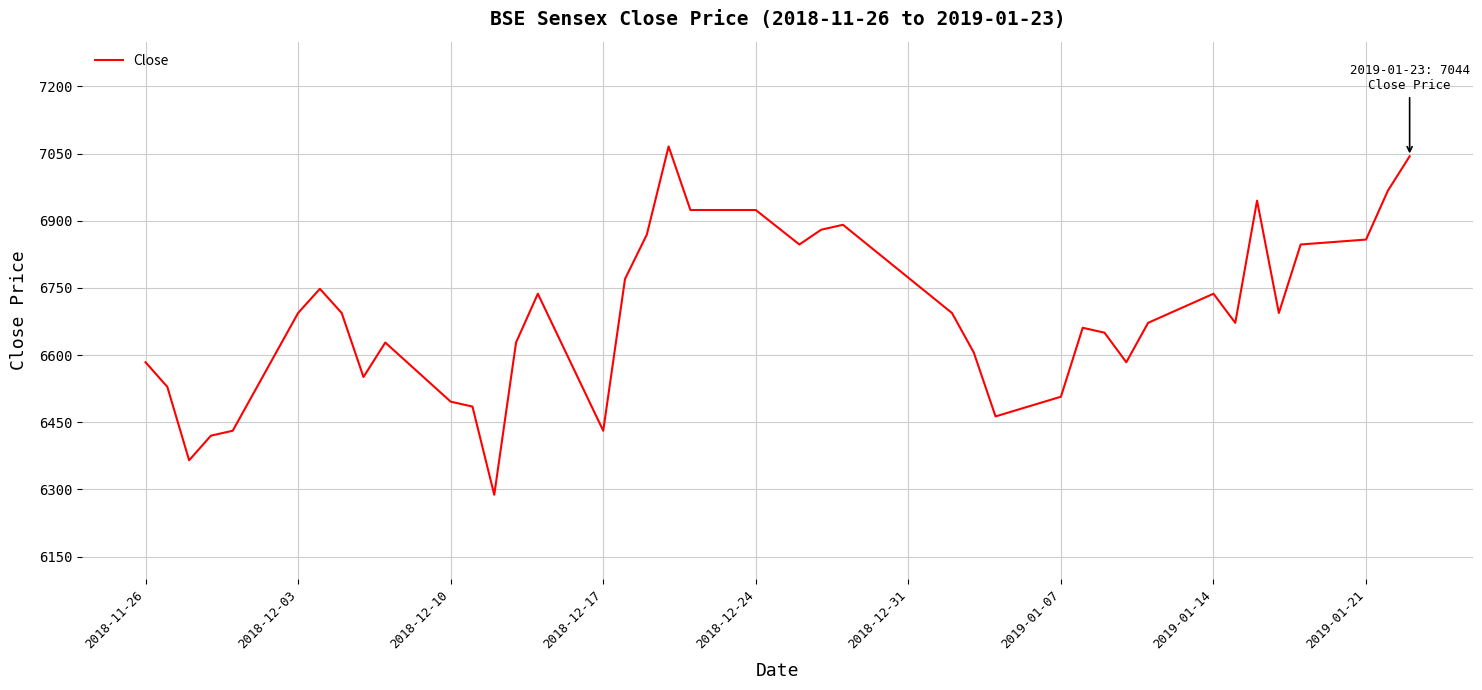

What is the smallest value displayed?

6288